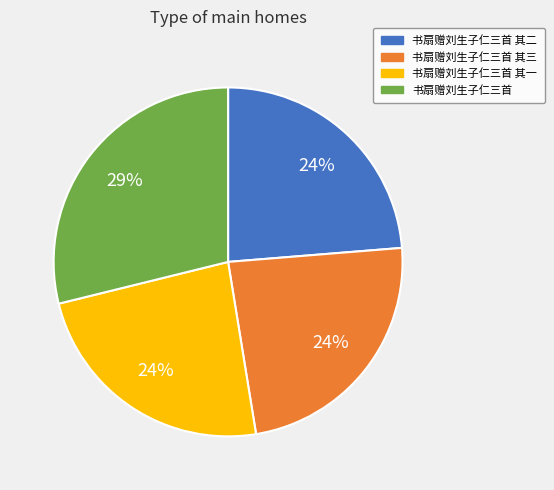

How many slices are in this pie chart?

4